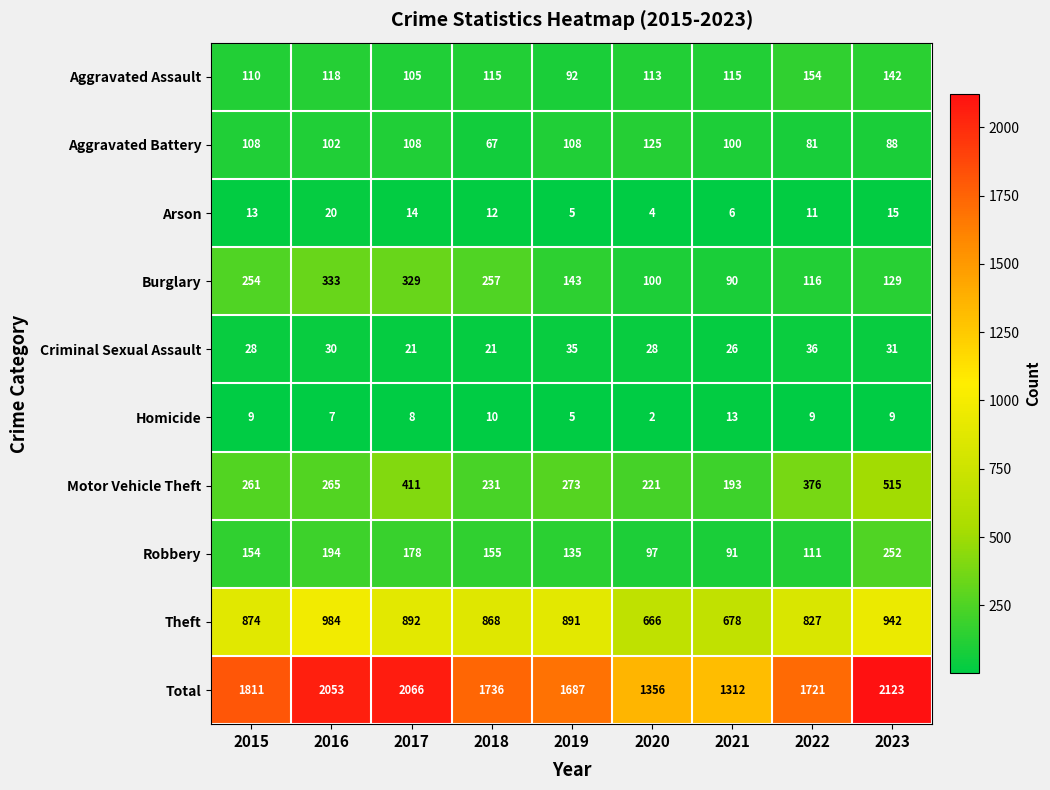

What is the approximate value of Motor Vehicle Theft at 2022, to the nearest 5?

375